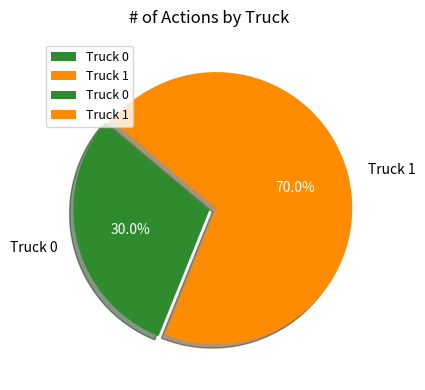

What percentage is the Truck 0 slice, to the nearest percent?

30%